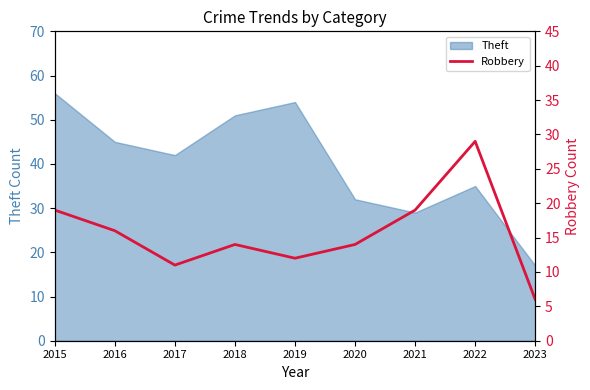

What is the minimum value for Theft?

17